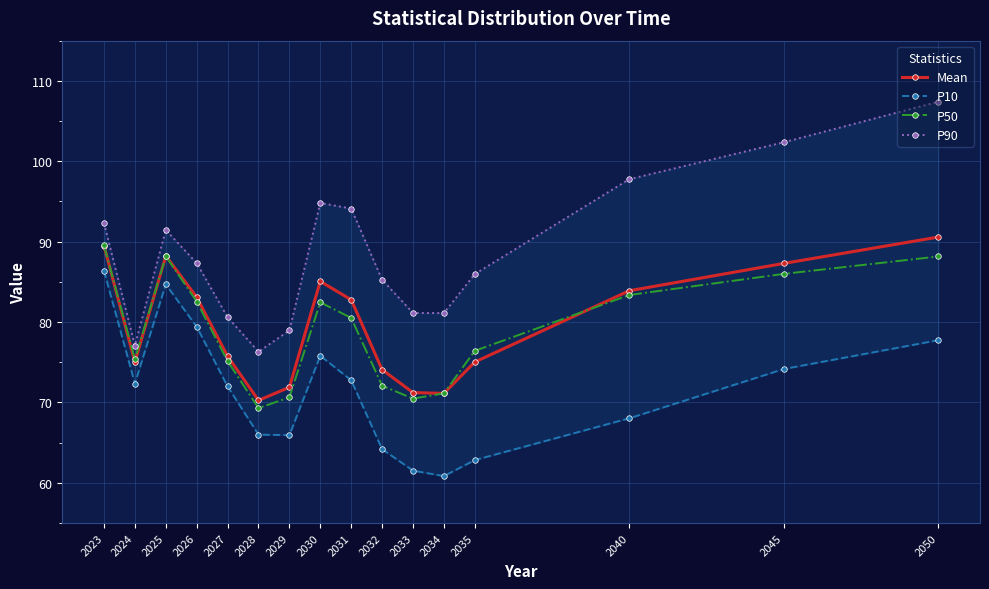

What are all the series names shown in the legend?

Mean, P10, P50, P90